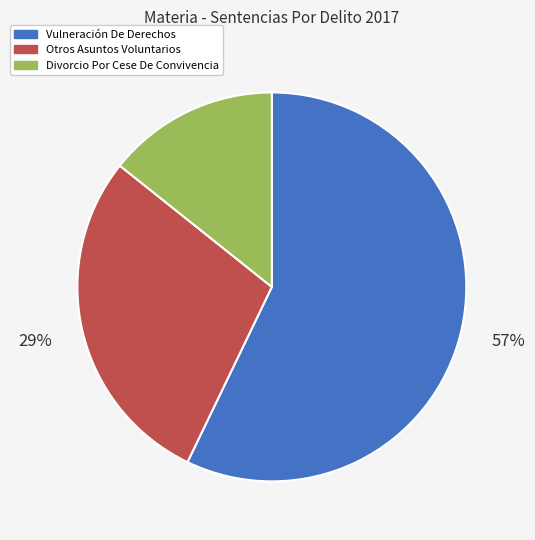

To the nearest percent, what is the combined percentage of Divorcio Por Cese De Convivencia and Otros Asuntos Voluntarios?

43%